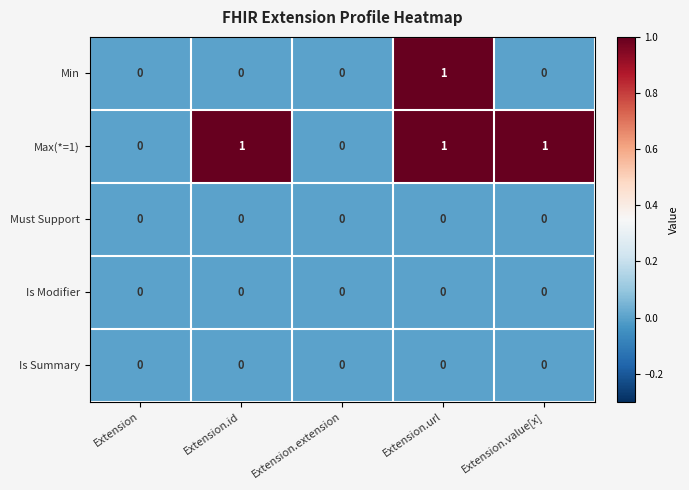

True or false: Must Support has a value of 0 at Extension.url.

True